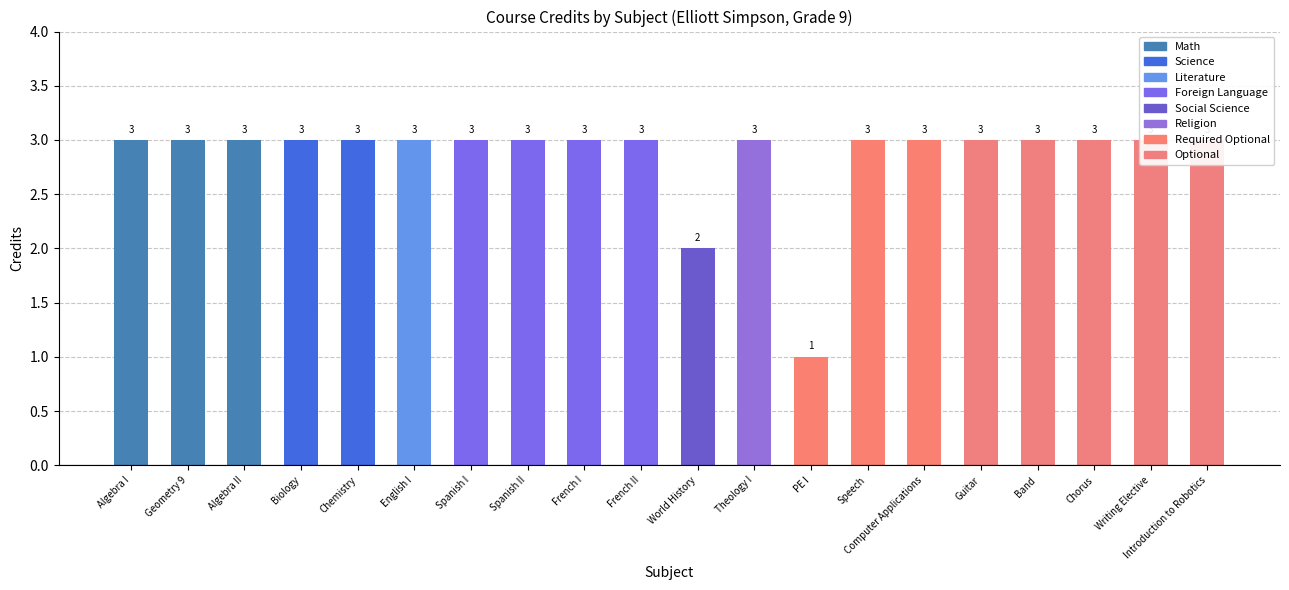

What is the label of the 2nd bar from the right?

Writing Elective